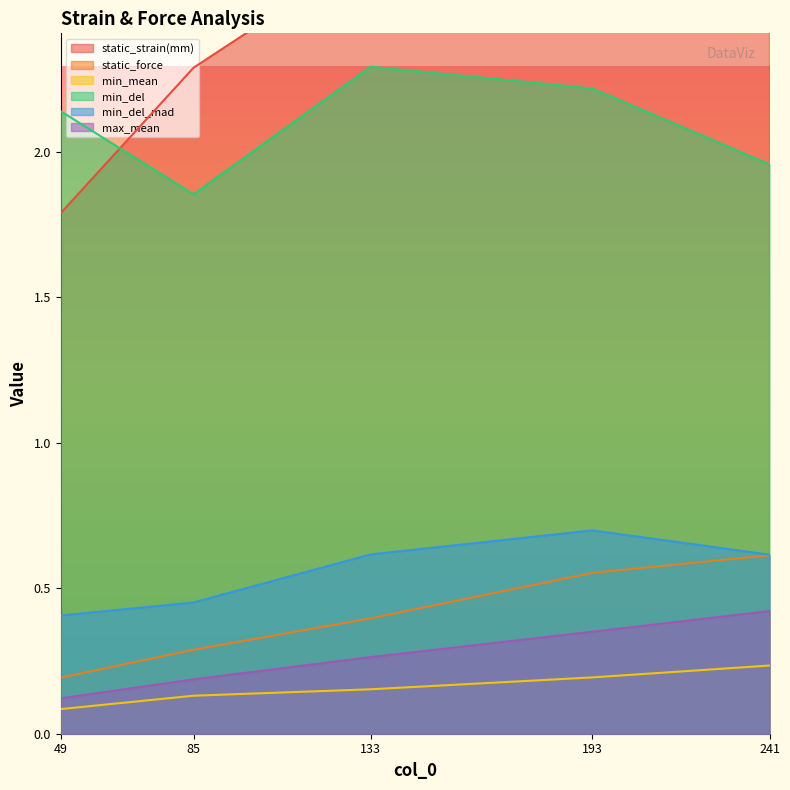

What is the lowest value of the min_del series?

1.9